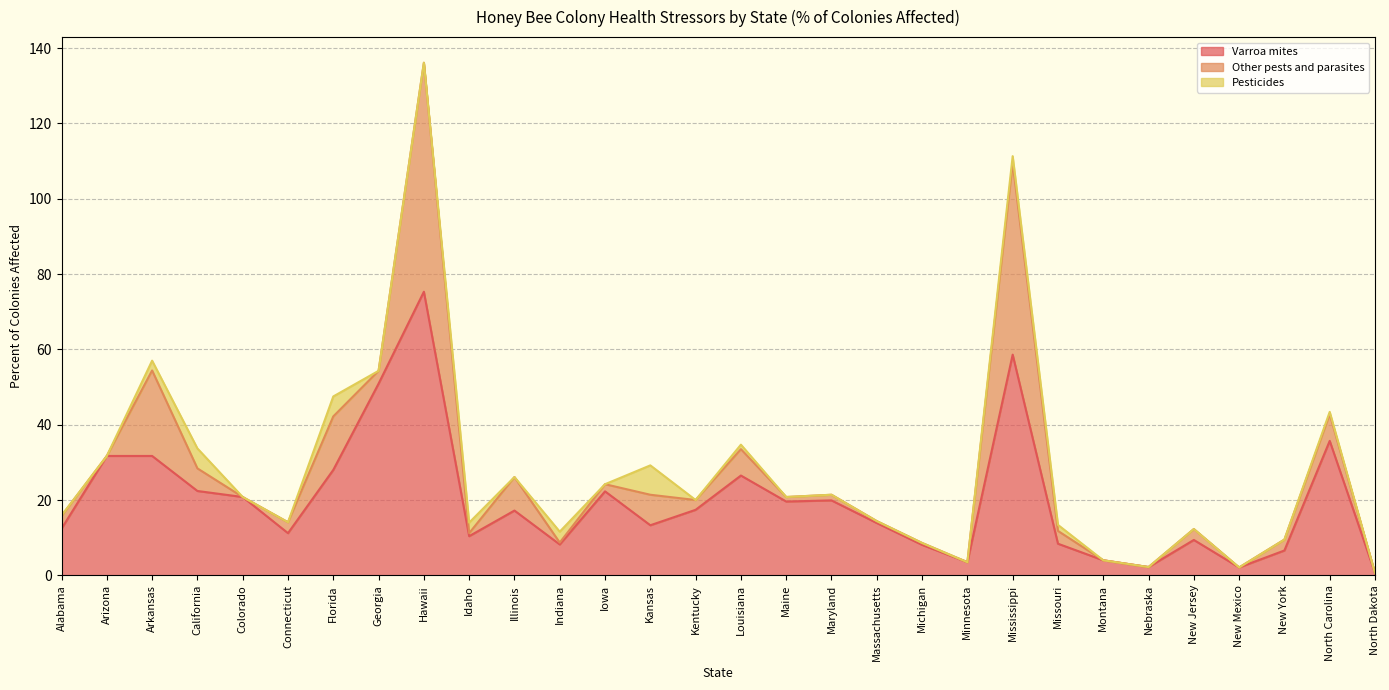

Between which two adjacent categories do Other pests and parasites and Pesticides first intersect?

Hawaii and Idaho